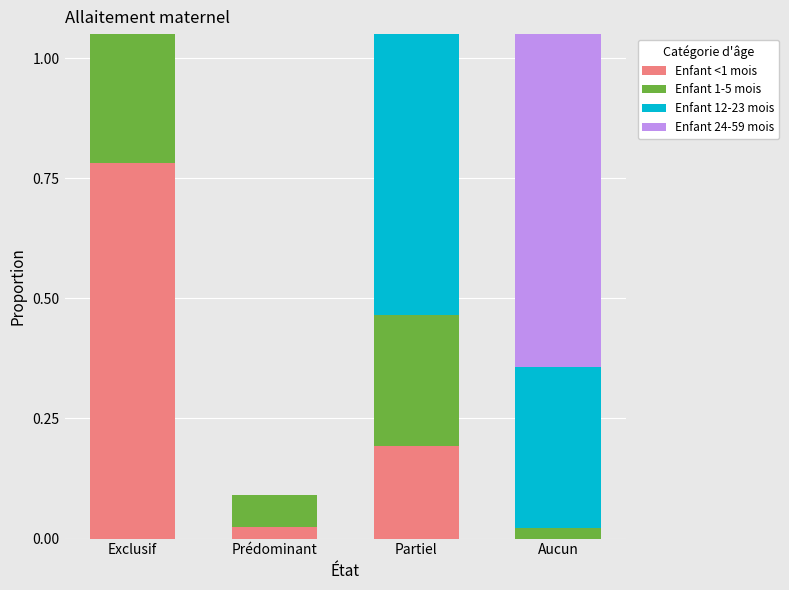

Which series has the largest range (max minus min)?

Enfant 24-59 mois